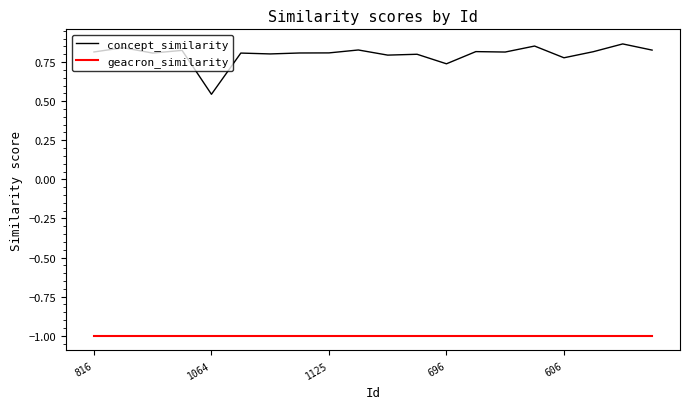

True or false: concept_similarity and geacron_similarity cross at least once.

False